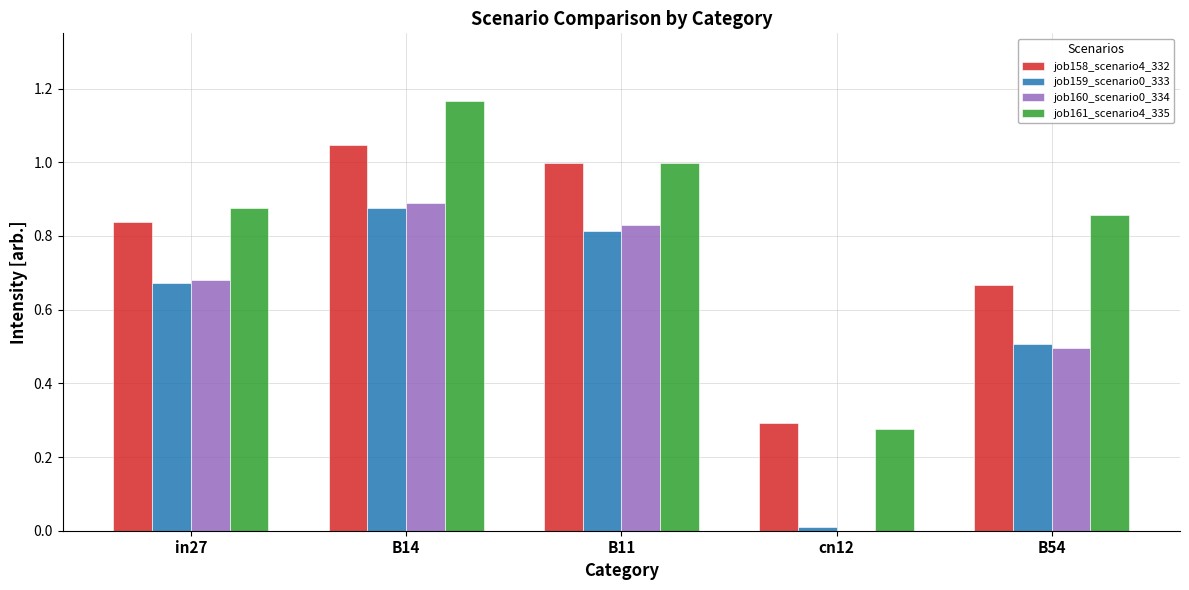

At which category does the chart reach its peak across all series?

B14